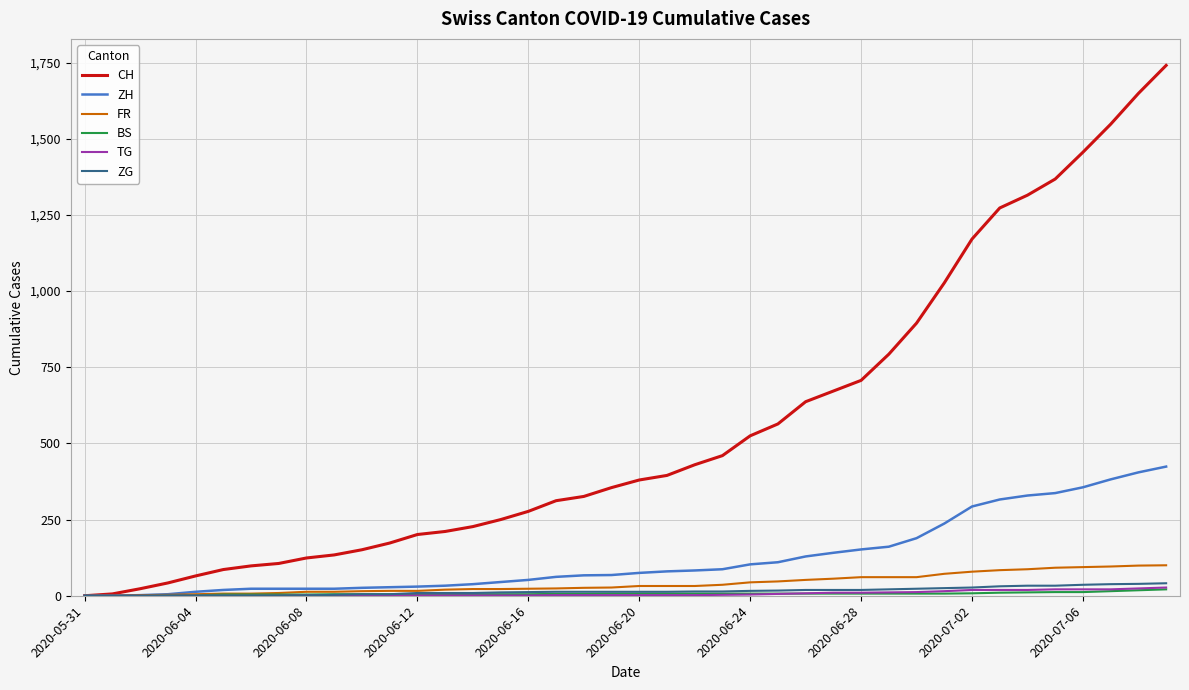

What is the average value of the BS series?

7